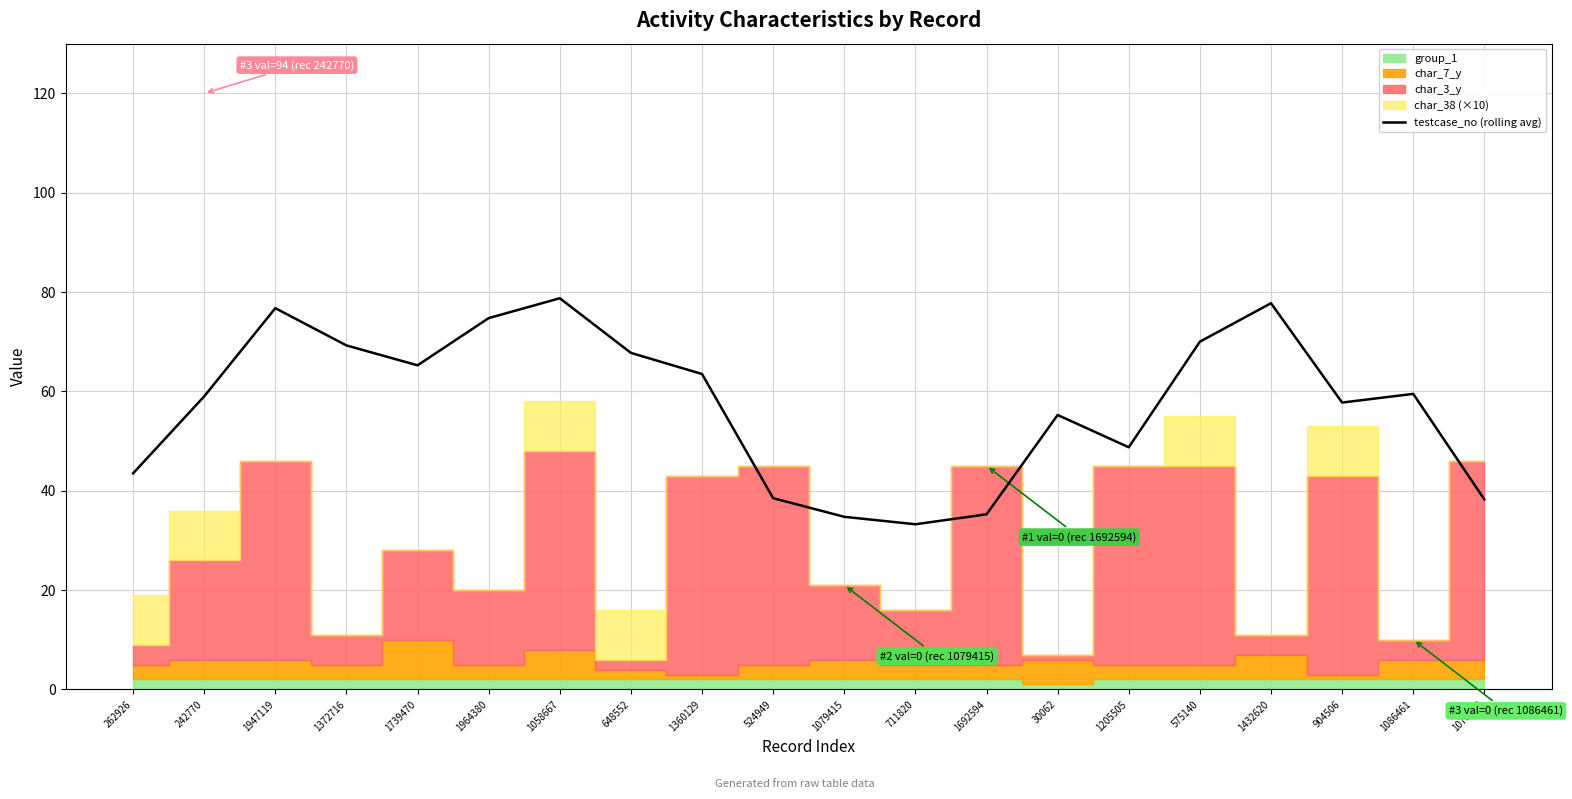

How many lines are shown in the chart?

1